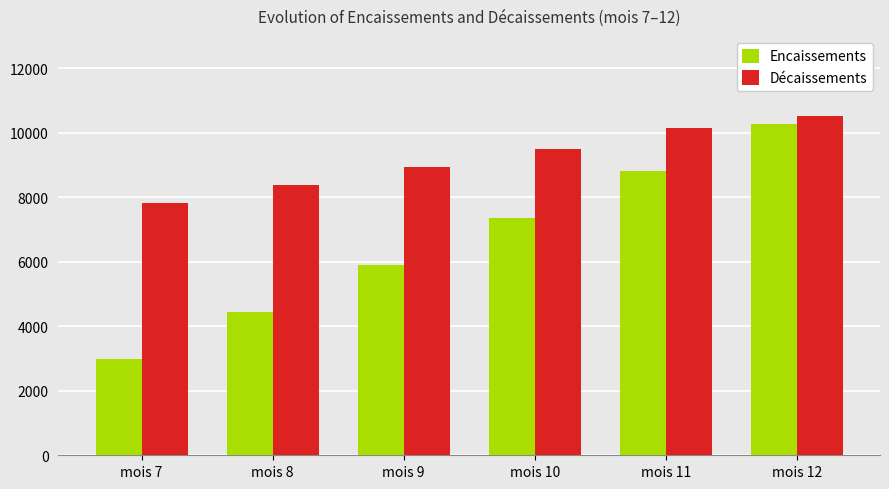

What are all the series names shown in the legend?

Encaissements, Décaissements